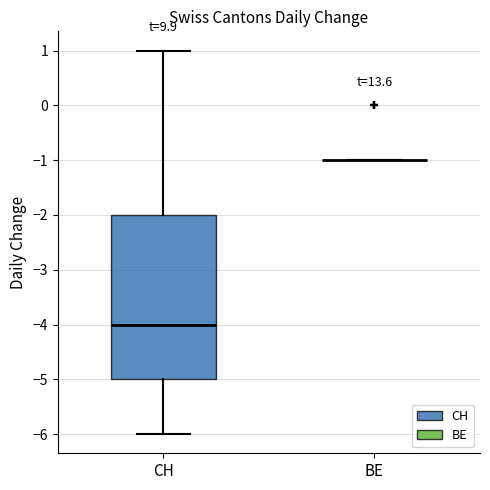

Reading left to right, read every box against the y-axis: the position of its median line, the range the box covers, and the ends of its whiskers. The values are not printed on the chart, so give them approximately, as read against the axis.

CH: median -4, box -5 to -2, whiskers -6 to 1
BE: box collapsed to a line at -1, whiskers -1 to -1